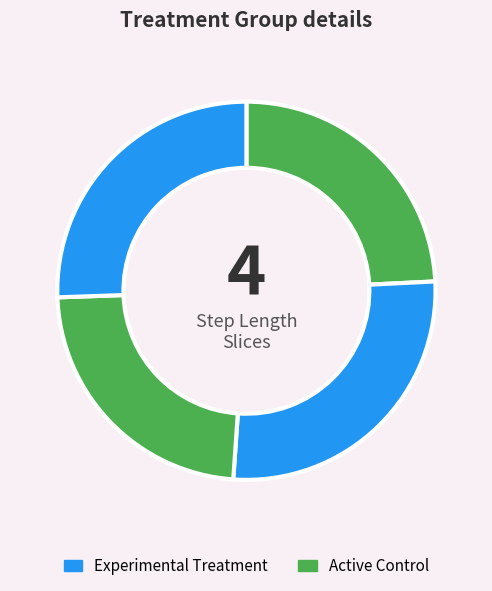

How many slices are in this pie chart?

4